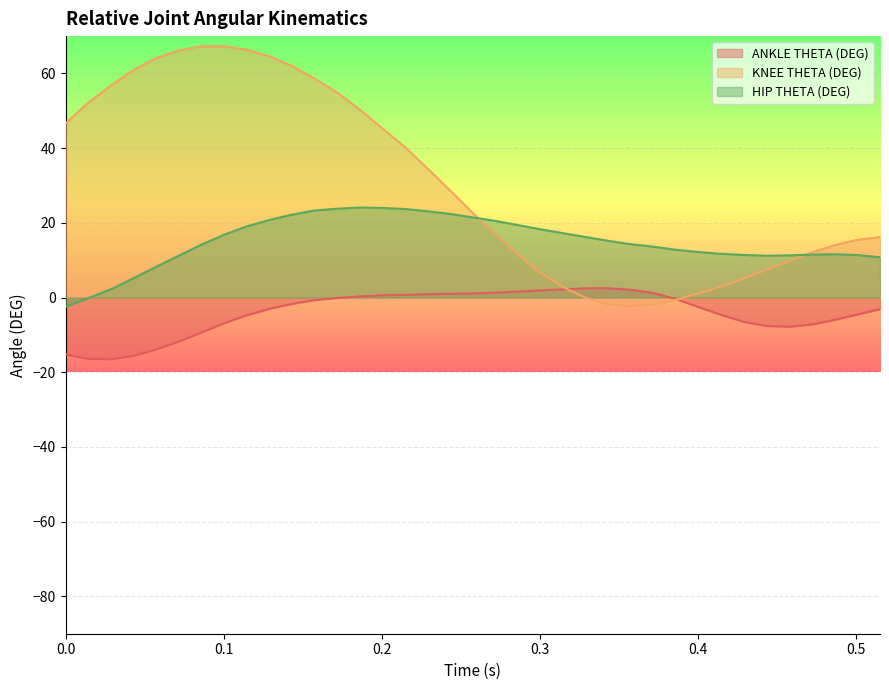

At which category does HIP THETA (DEG) reach its first local peak?

0.186